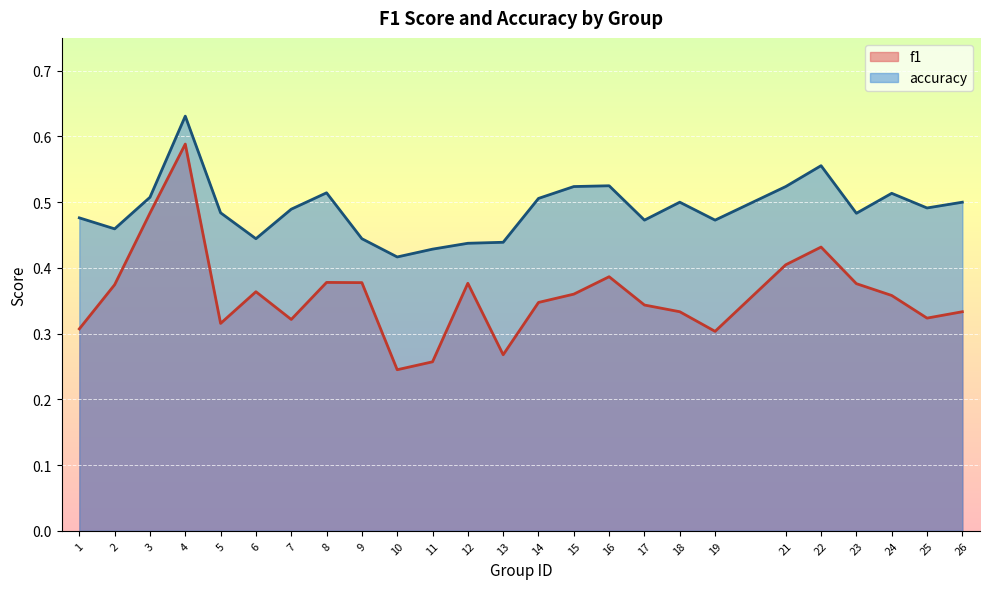

What is the difference between the maximum and minimum values in the f1 series?

0.3